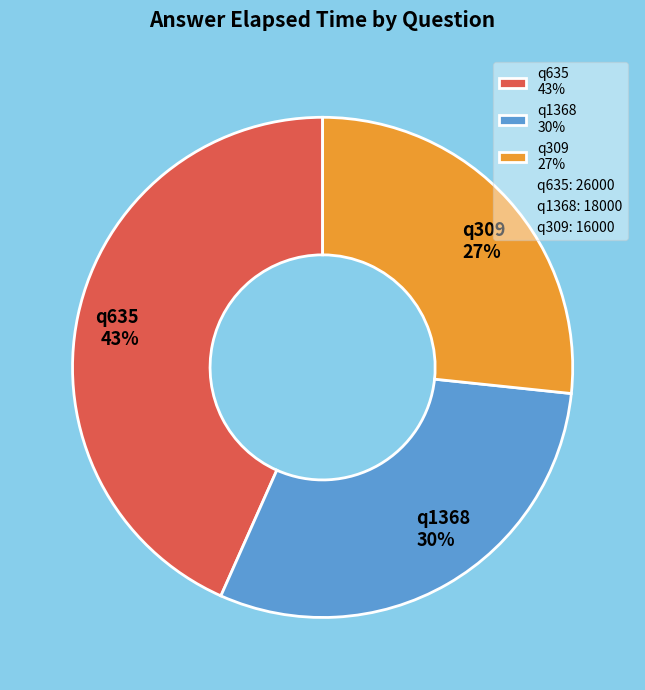

To the nearest percent, what is the combined percentage of q635 43% and q1368 30%?

73%